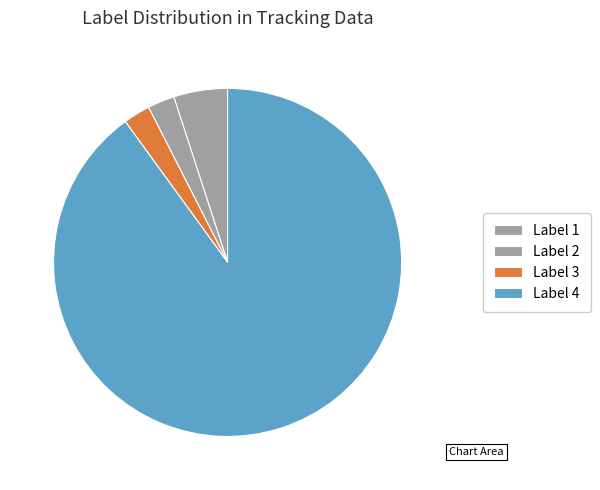

How many slices are in this pie chart?

4